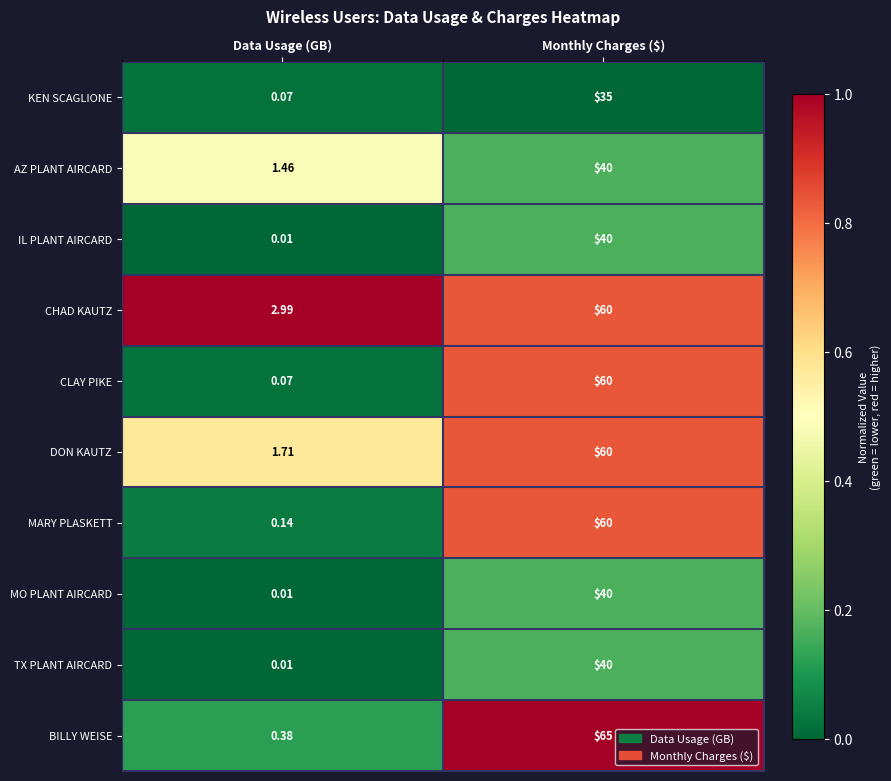

Is the value of KEN SCAGLIONE at Monthly Charges ($) greater than the value of CLAY PIKE at Data Usage (GB)?

Yes